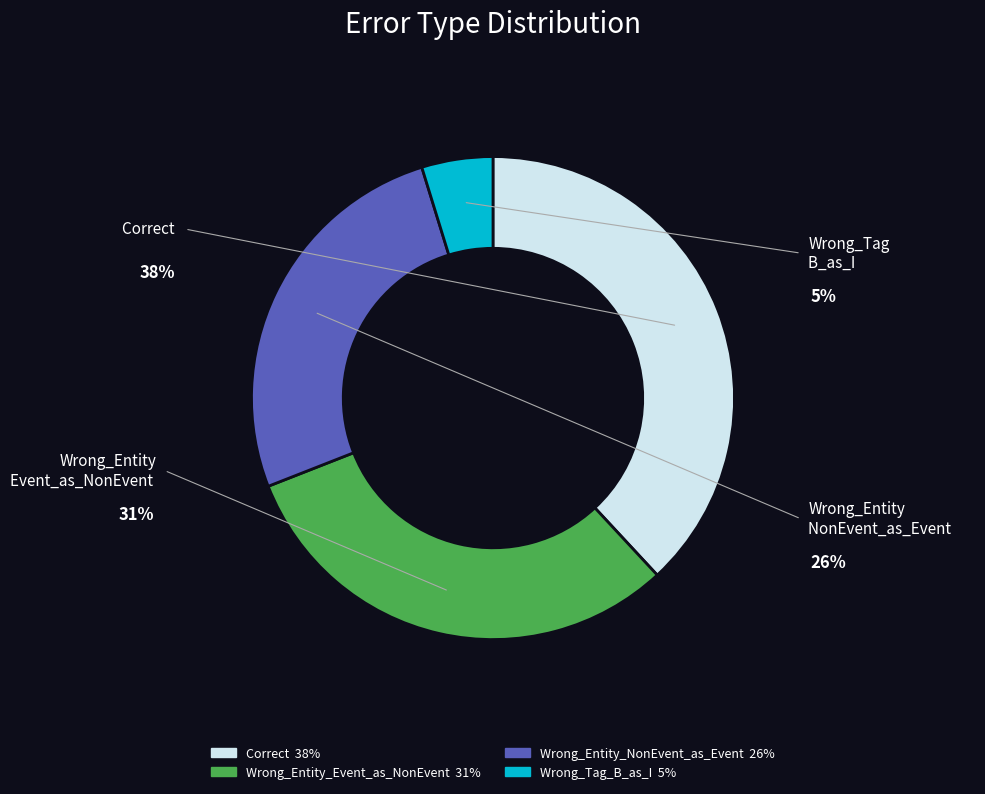

Is it true that Wrong_Entity_Event_as_NonEvent is 31% of the pie?

True